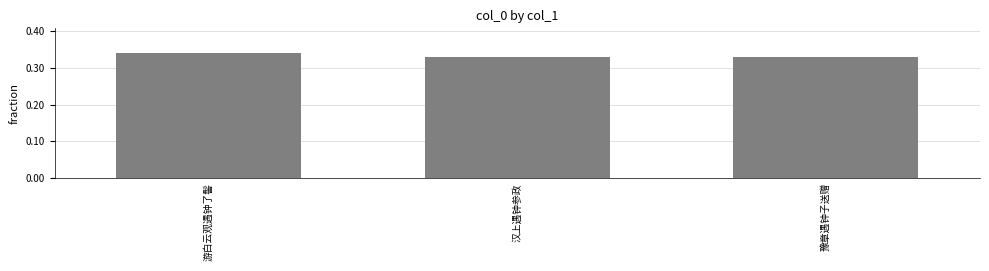

How many values are between 0 and 1?

3